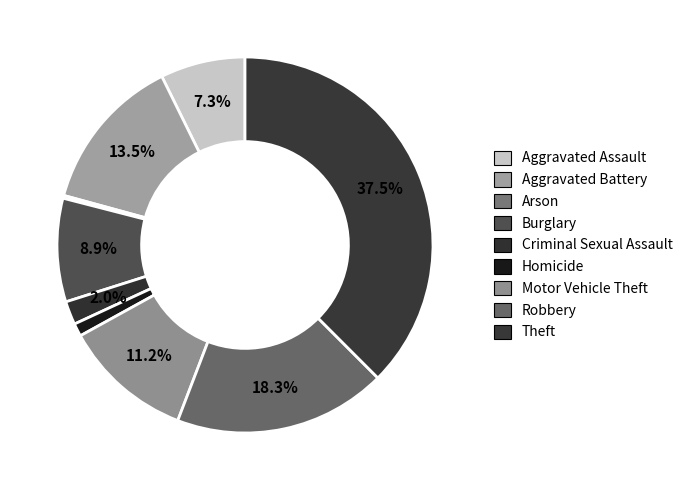

To the nearest percent, what percentage of the pie is Aggravated Battery?

13%